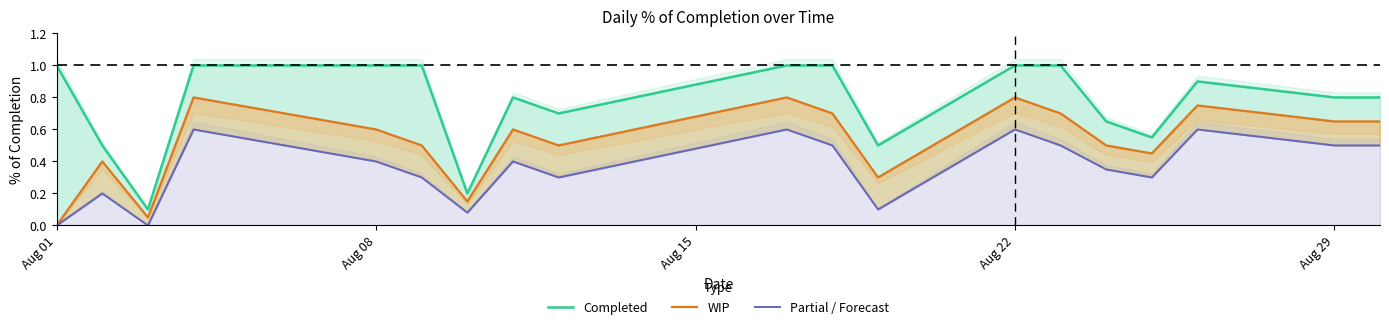

True or false: WIP and Partial / Forecast cross at least once.

False